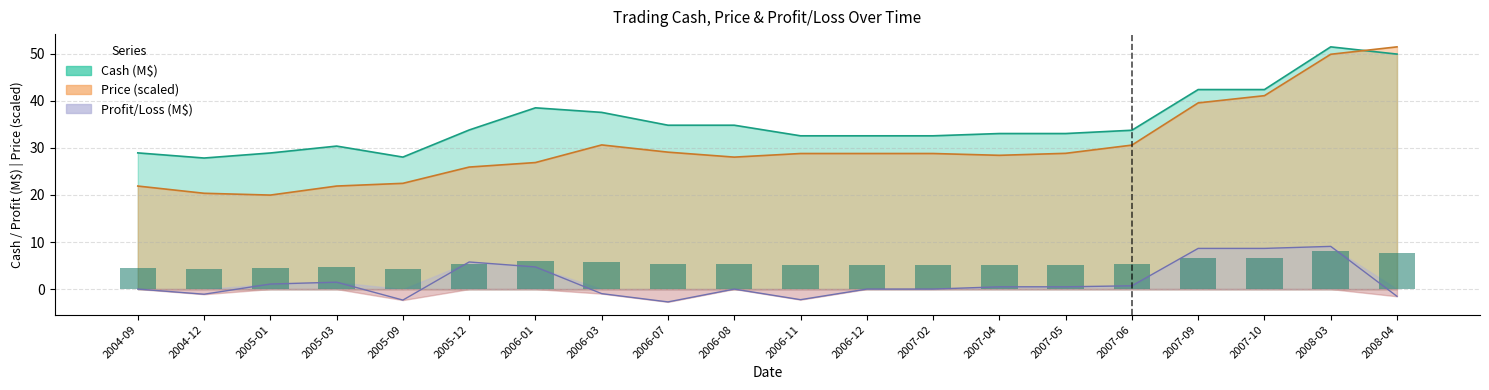

At how many categories does at least one series exceed 15?

20